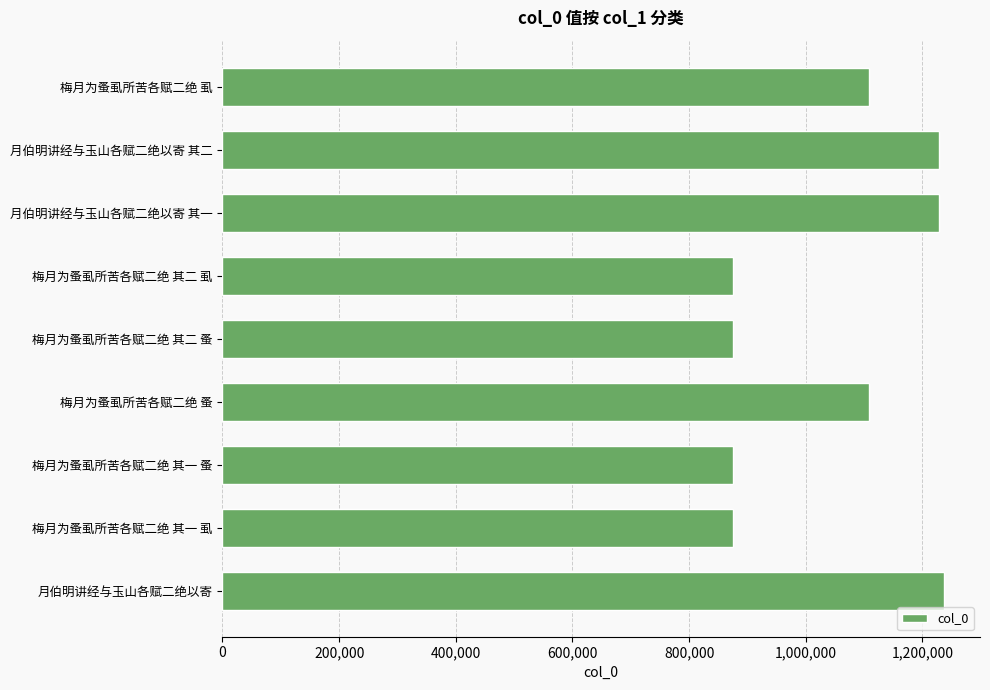

What is the greatest value displayed?

1236865